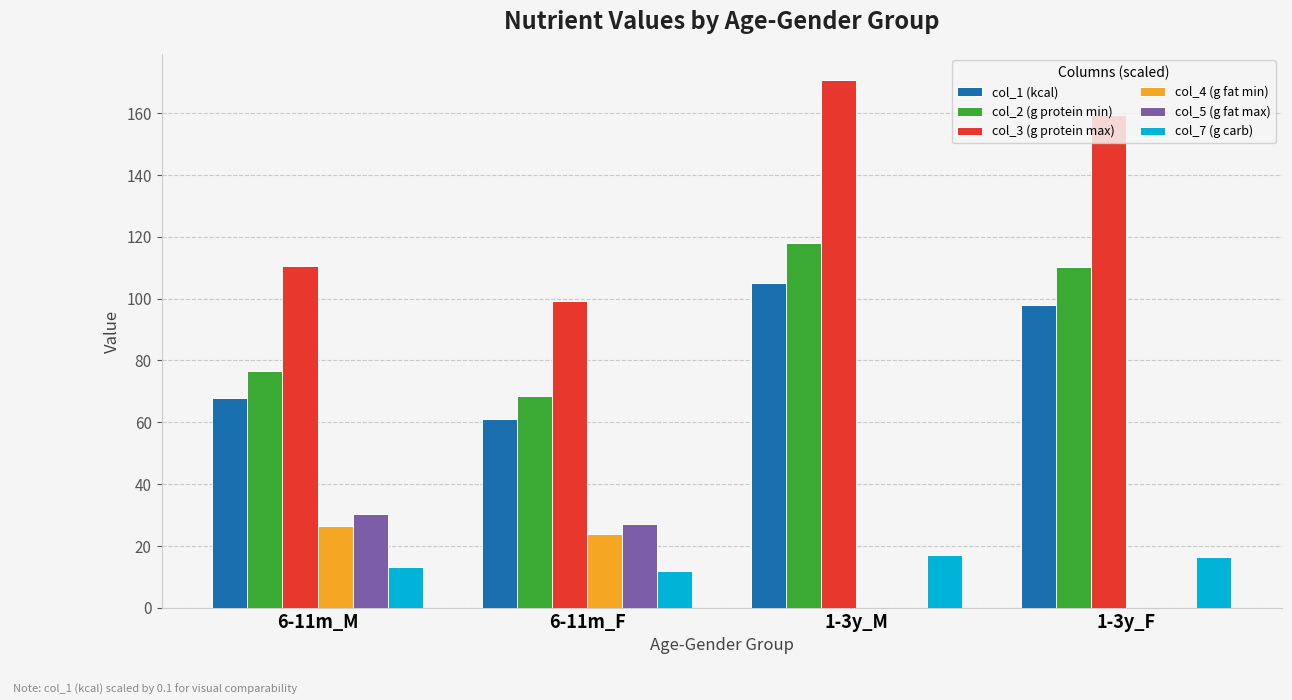

Count the number of categories in the chart.

4